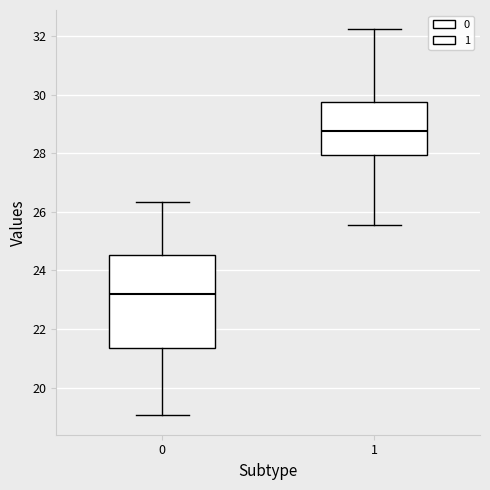

Reading left to right, transcribe this box plot: for each box, give where its median line is, the range the box spans, and where its two whiskers end, as read against the y-axis. The values are not printed on the chart, so give them approximately, as read against the axis.

0: median 23.2, box 21.4 to 24.6, whiskers 19.0 to 26.4
1: median 28.8, box 28.0 to 29.8, whiskers 25.6 to 32.2